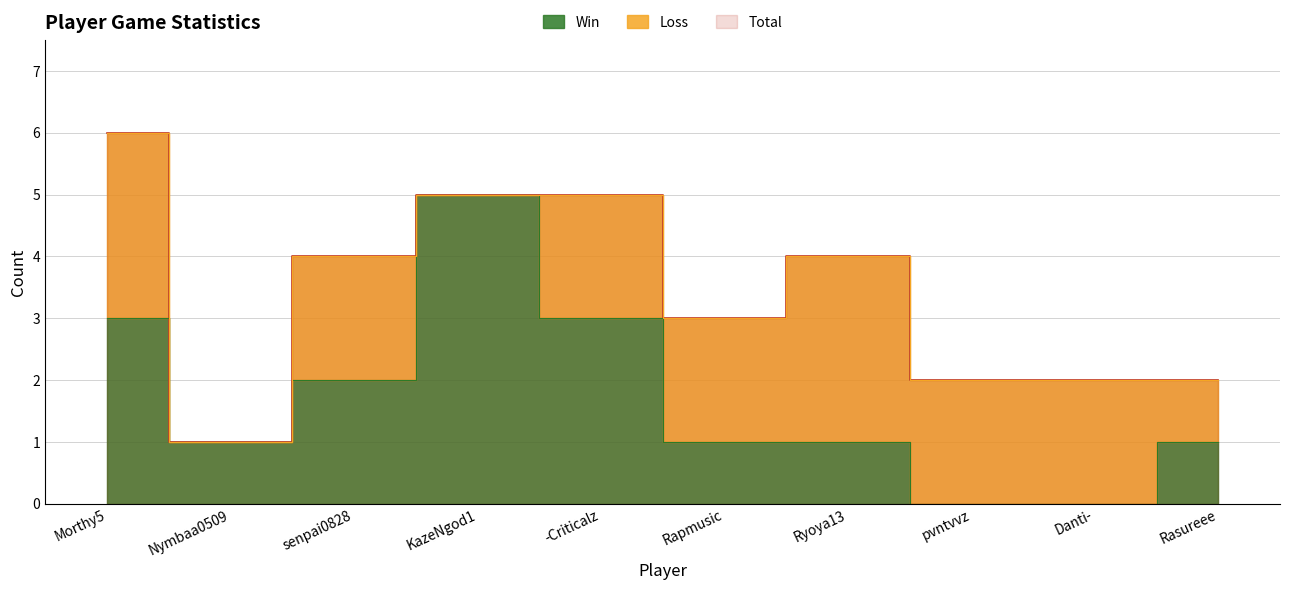

How many values in the Win series are below 1?

2